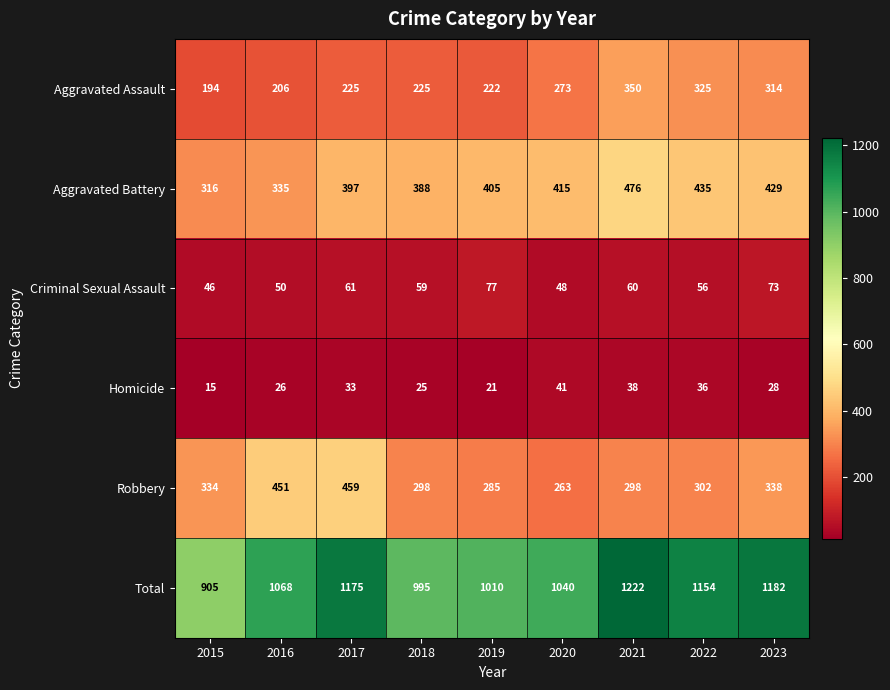

Rank the series at 2021 from highest to lowest value.

Total, Aggravated Battery, Aggravated Assault, Robbery, Criminal Sexual Assault, Homicide